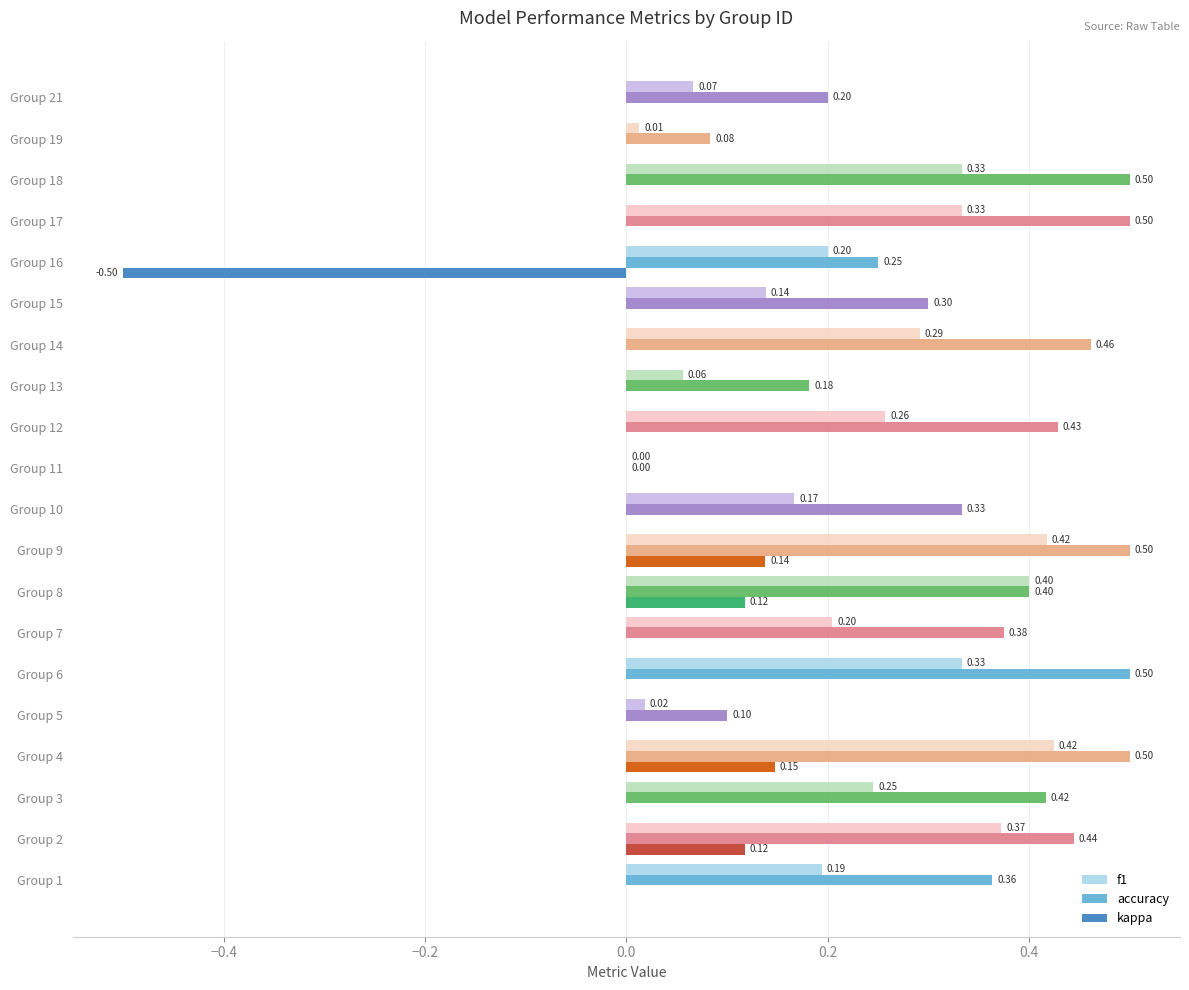

Which series has the largest range (max minus min)?

kappa